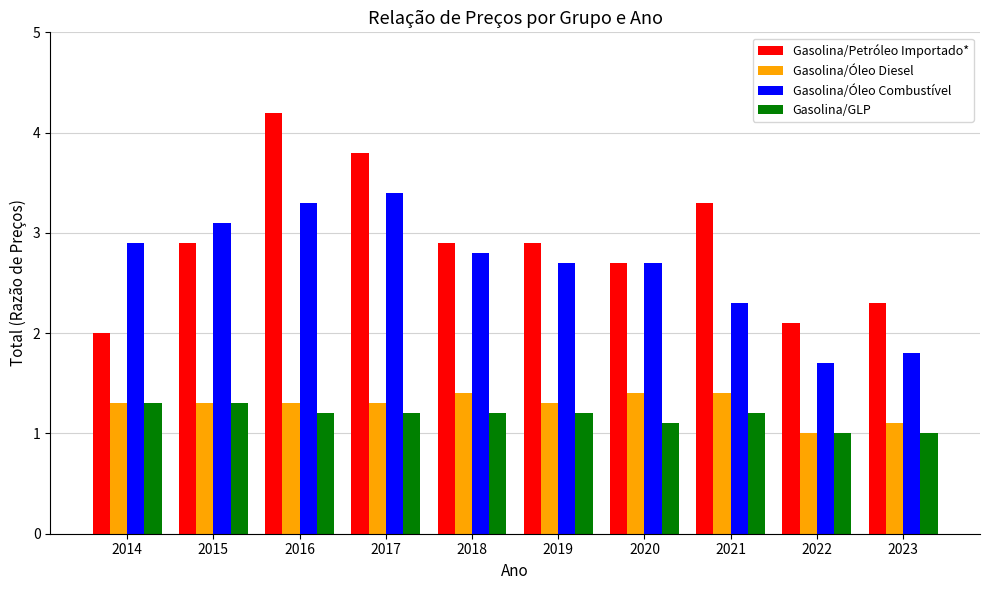

The value of Gasolina/Petróleo Importado* at 2022 is 2.1. True or false?

True